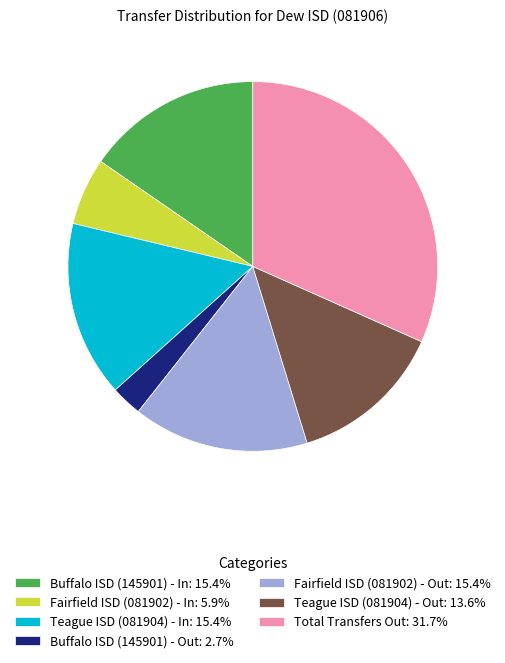

Approximately how many times larger is the value at Teague ISD (081904) - In compared to Fairfield ISD (081902) - In?

2.6